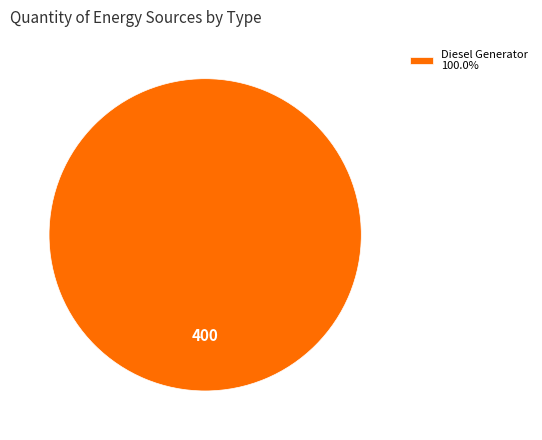

Is there a majority slice in this chart?

Yes